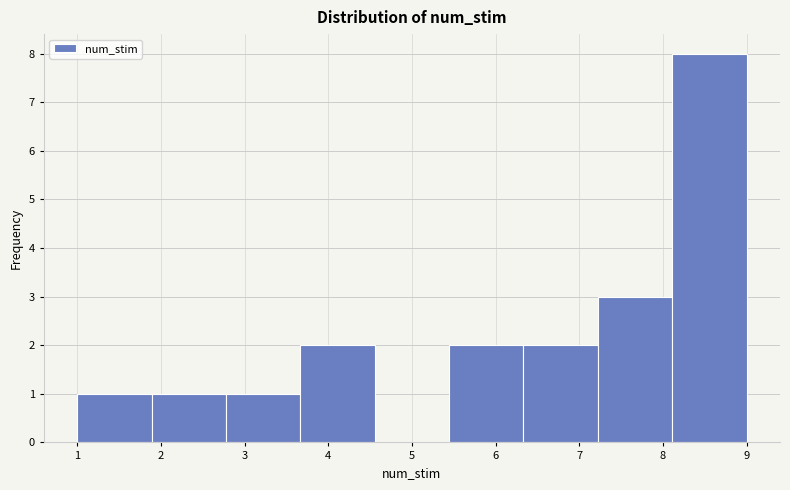

How tall is the bar that spans 8.1 to 9.0 on the x-axis? Neither the bar edges nor the heights are printed on the chart, so give them approximately, as read against the axes.

8